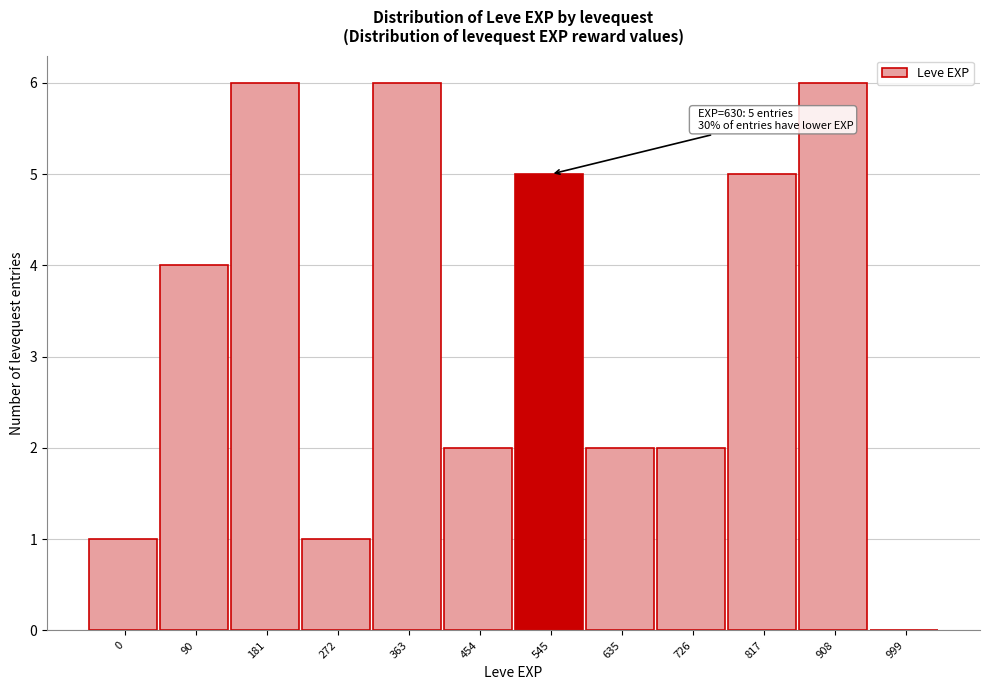

Reading left to right, list all the values displayed in this chart.

0=1	90=4	181=6	272=1	363=6	454=2	545=5	635=2	726=2	817=5	908=6	999=0